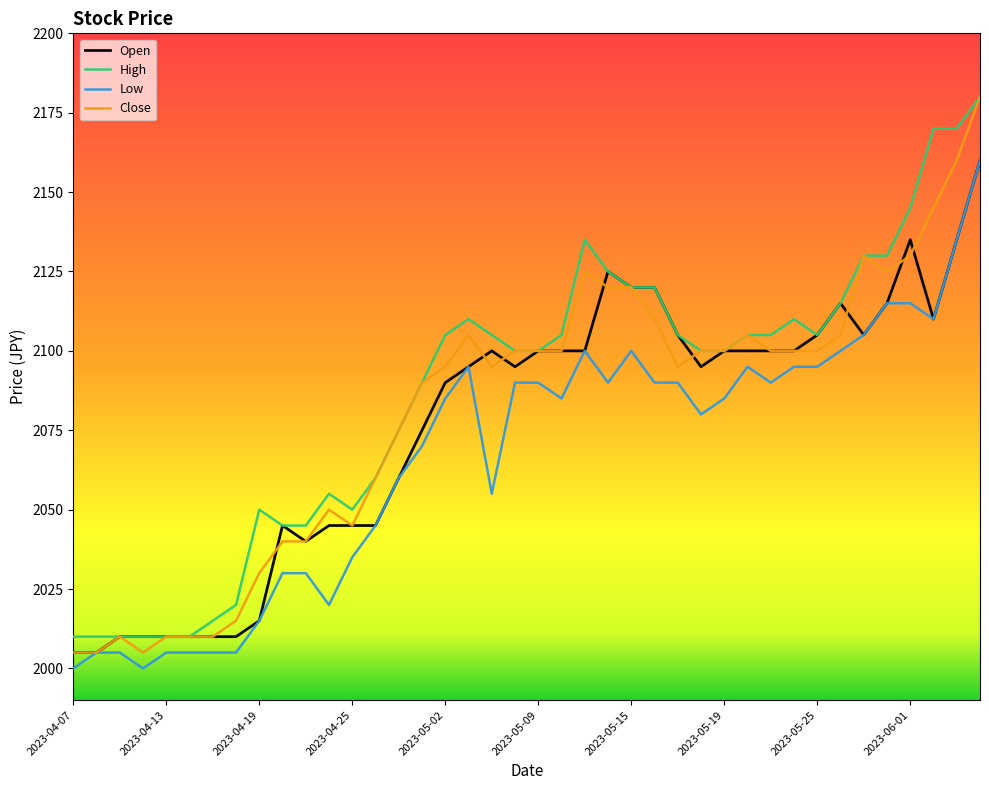

Count the number of data series in this chart.

4